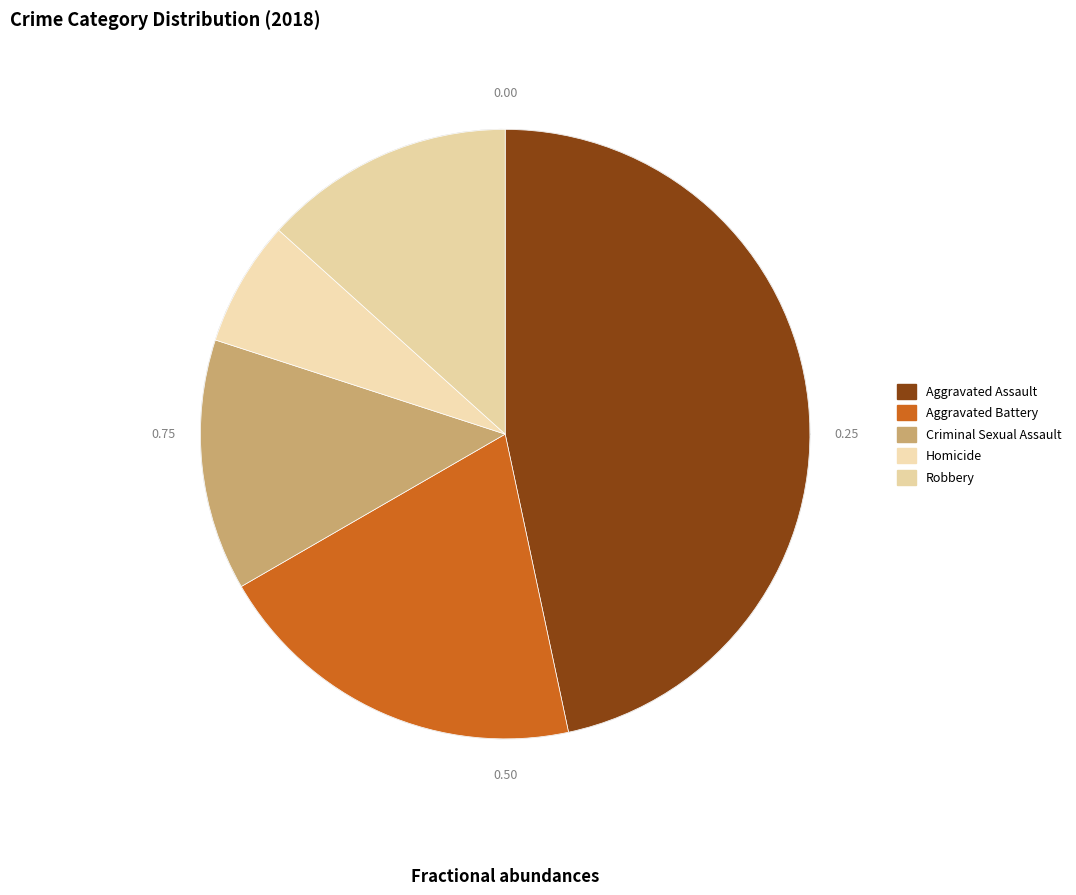

Which category has the biggest portion of the pie?

Aggravated Assault